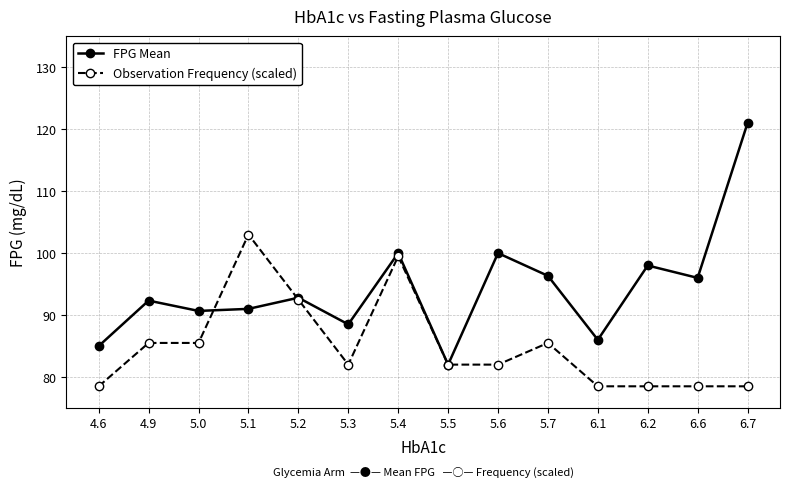

What is the approximate value of FPG Mean at 5.3?

88.5